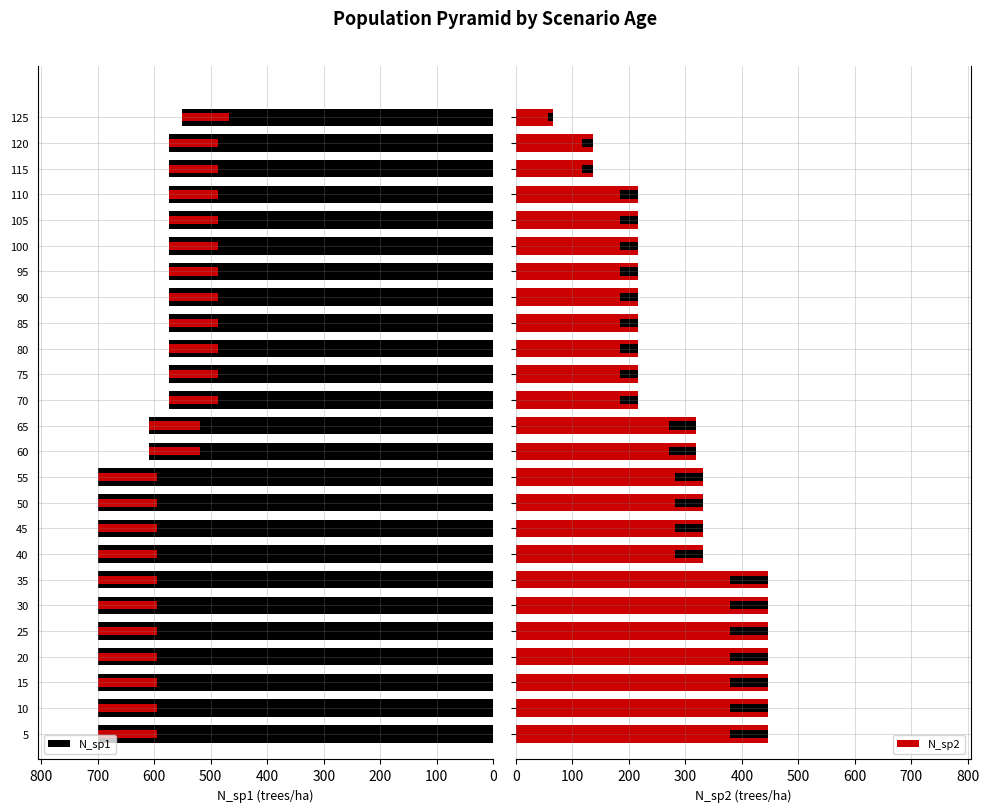

What is the greatest value displayed?

700.3